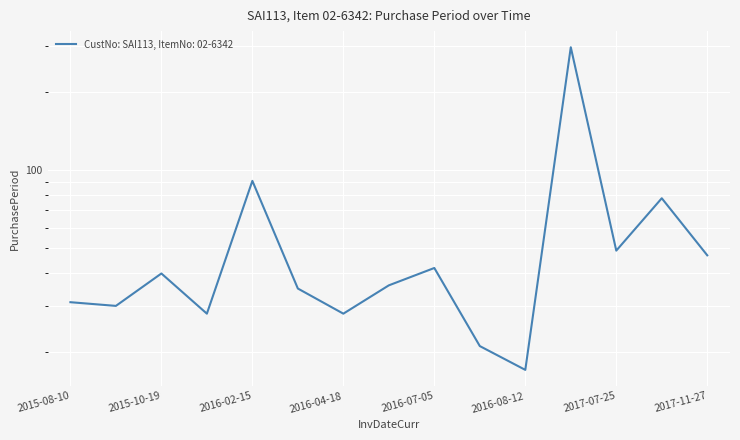

What is the difference between the maximum and second lowest values?

277